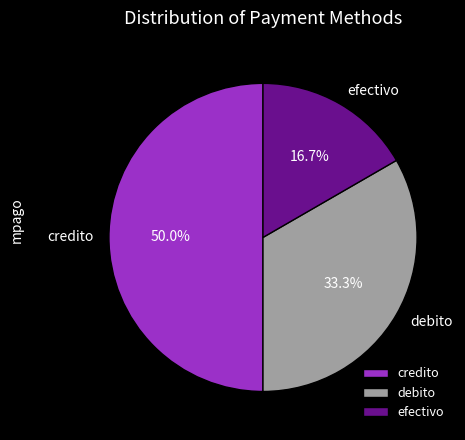

Which slice is the smallest?

efectivo